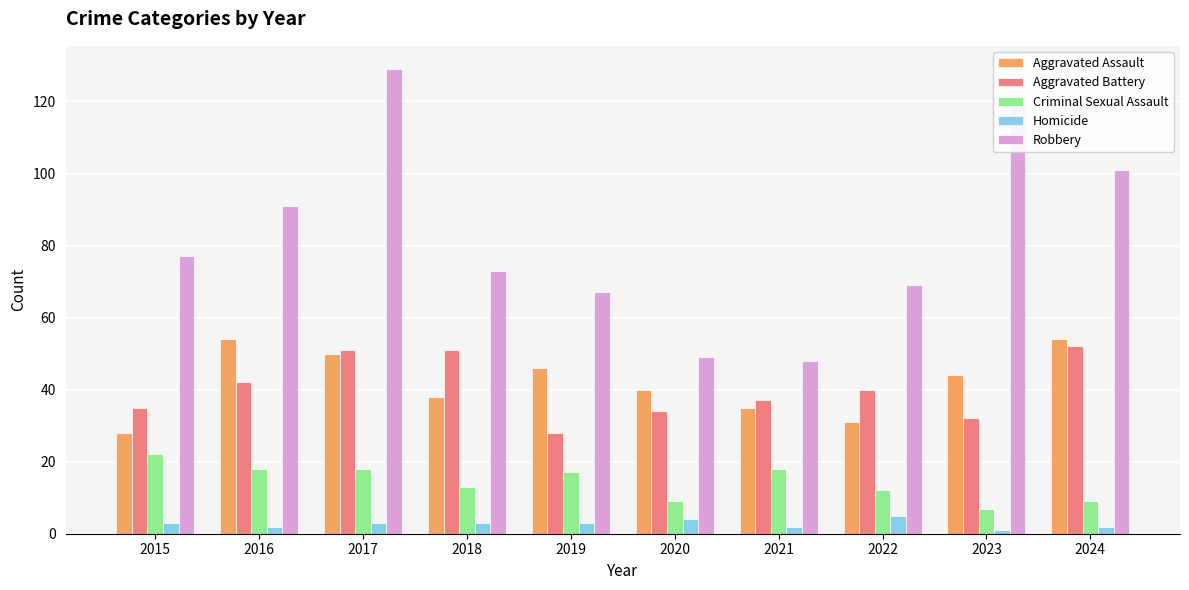

How many bars are there in total?

50